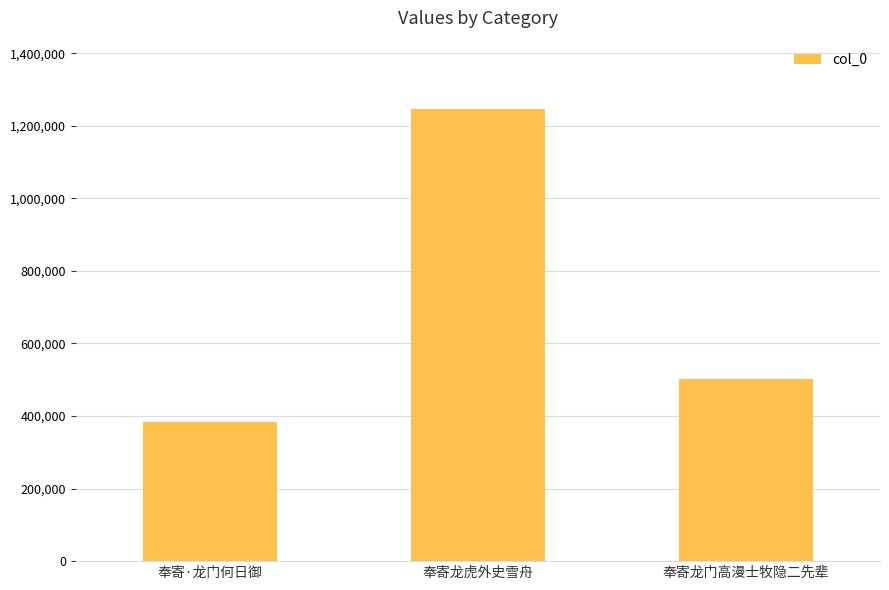

At which category does the chart reach its peak across all series?

奉寄龙虎外史雪舟